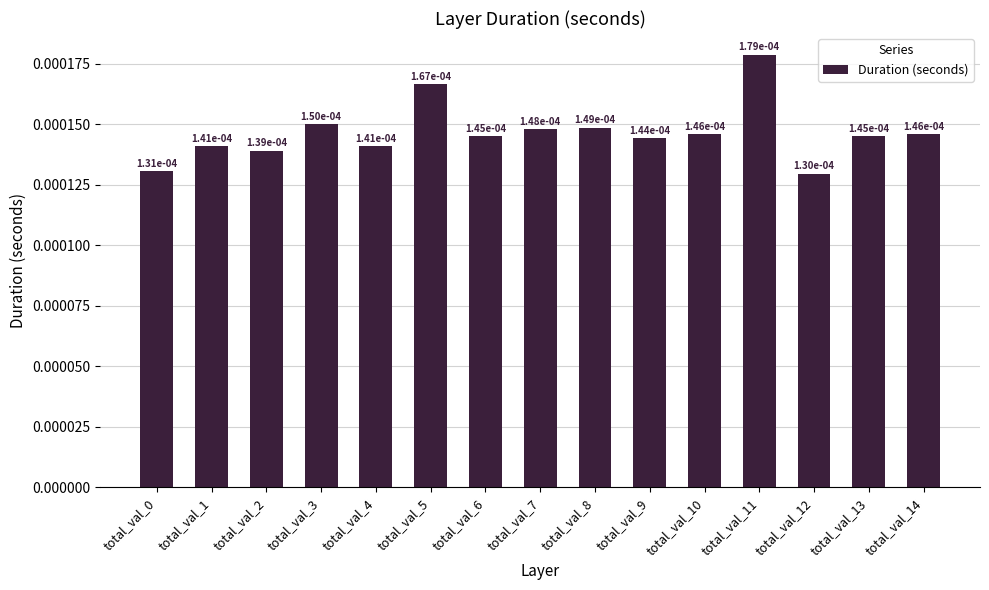

How many values are between 0 and 1?

15